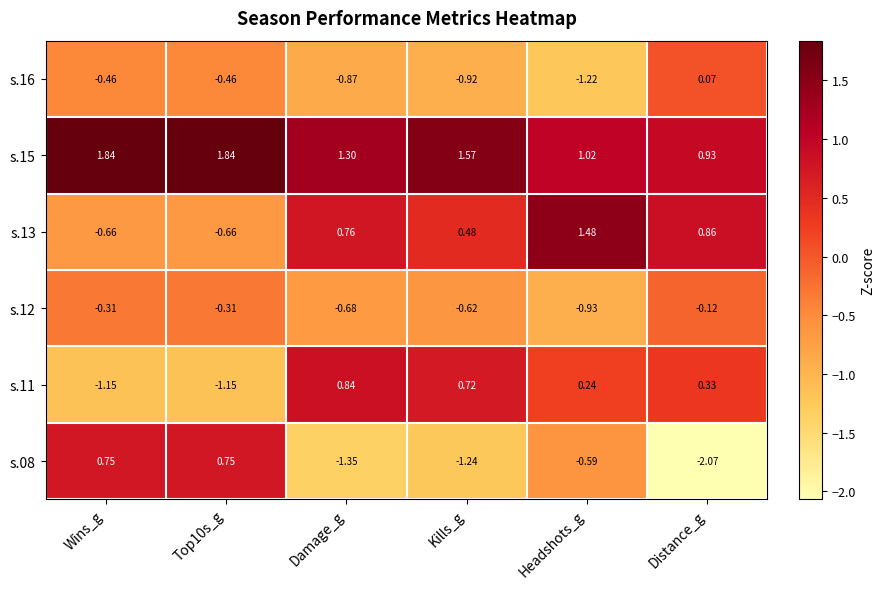

Rank the series at Headshots_g from lowest to highest value.

s.16, s.12, s.08, s.11, s.15, s.13